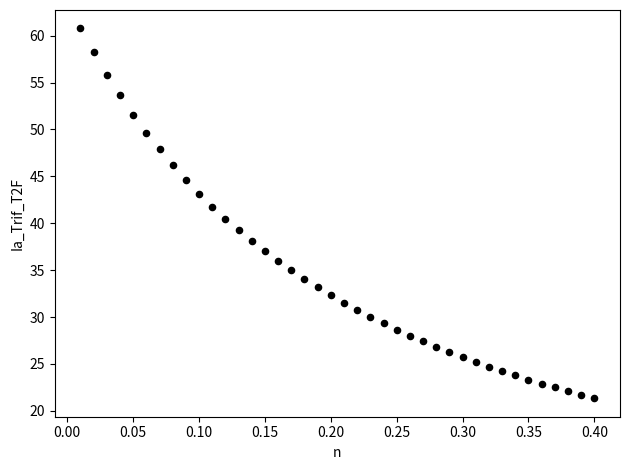

What is the range of Y values (max minus min)?

39.4